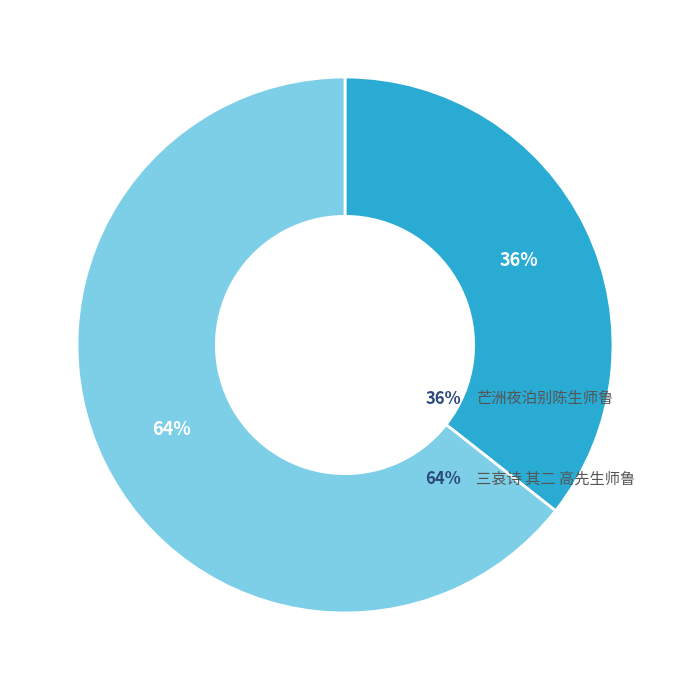

Approximately how many times larger is the value at 三哀诗 其二 高先生师鲁 compared to 芒洲夜泊别陈生师鲁?

1.8